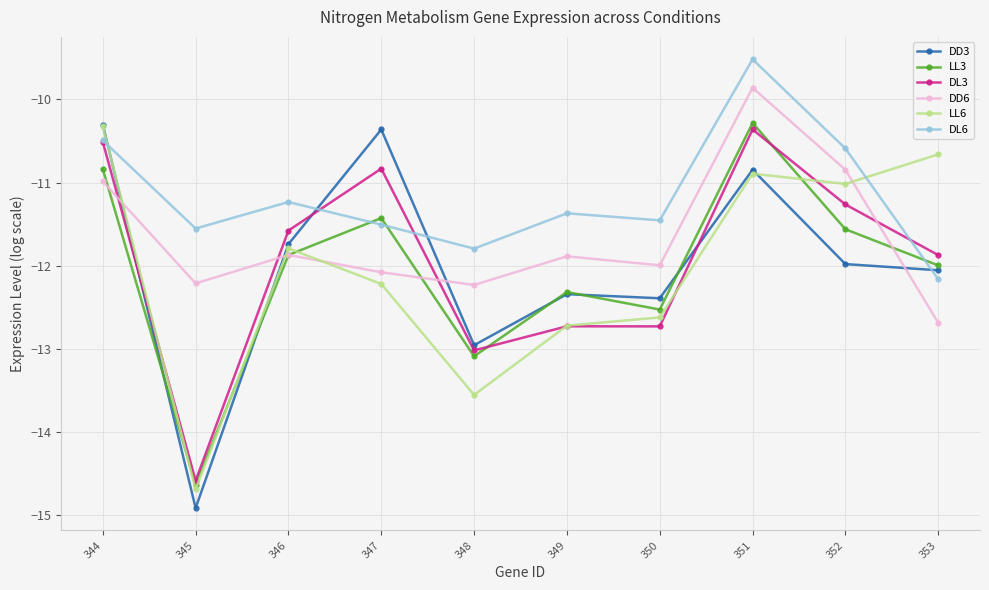

Which label corresponds to the smallest value in the chart?

345